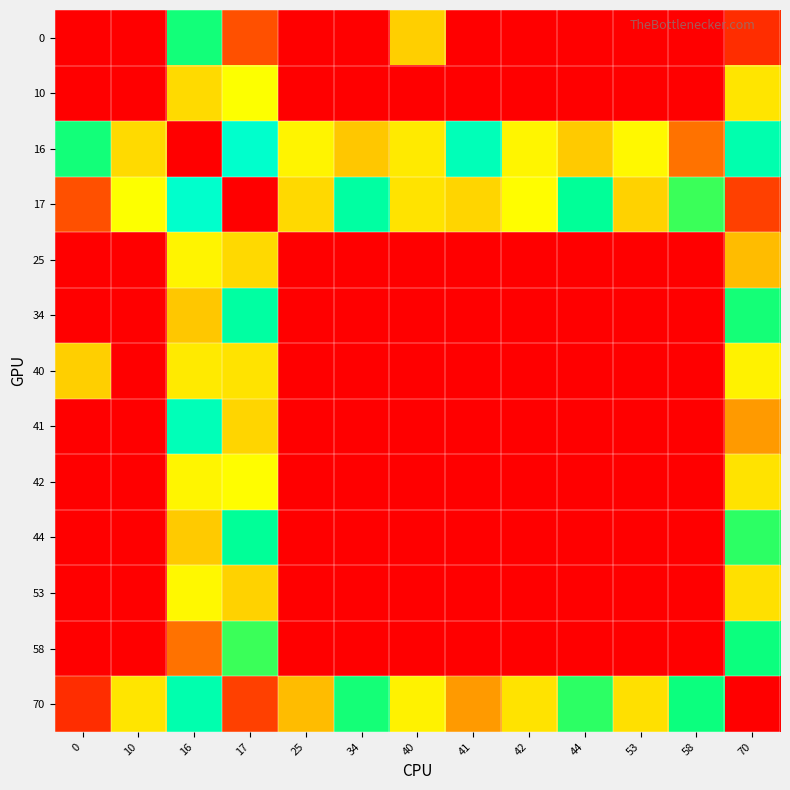

Rank the series at 0 from lowest to highest value.

0, 10, 25, 34, 41, 42, 44, 53, 58, 70, 17, 40, 16